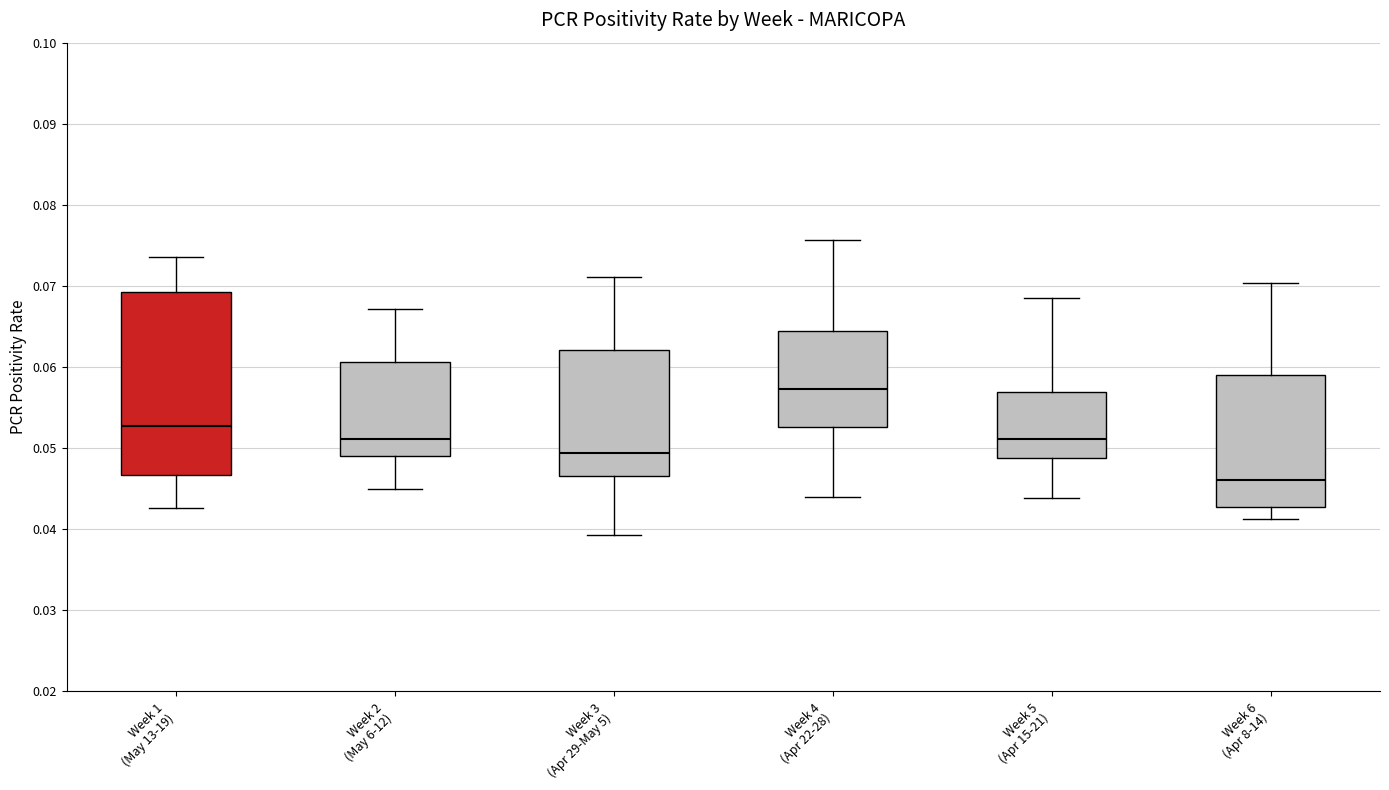

Reading left to right, transcribe this box plot: for each box, give where its median line is, the range the box spans, and where its two whiskers end, as read against the y-axis. The values are not printed on the chart, so give them approximately, as read against the axis.

Week 1 (May 13-19): median 0.053, box 0.047 to 0.069, whiskers 0.043 to 0.074
Week 2 (May 6-12): median 0.051, box 0.049 to 0.061, whiskers 0.045 to 0.067
Week 3 (Apr 29-May 5): median 0.049, box 0.047 to 0.062, whiskers 0.039 to 0.071
Week 4 (Apr 22-28): median 0.057, box 0.053 to 0.064, whiskers 0.044 to 0.076
Week 5 (Apr 15-21): median 0.051, box 0.049 to 0.057, whiskers 0.044 to 0.069
Week 6 (Apr 8-14): median 0.046, box 0.043 to 0.059, whiskers 0.041 to 0.070